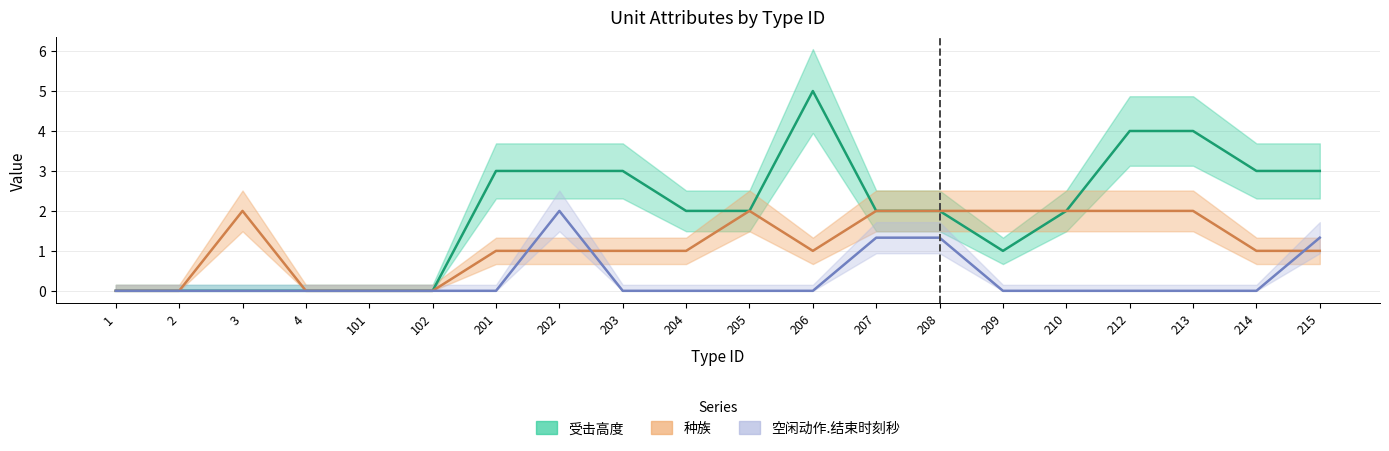

Reading left to right, list all the values displayed in this chart.

受击高度: 0.0	0.0	0.0	0.0	0.0	0.0	3.0	3.0	3.0	2.0	2.0	5.0	2.0	2.0	1.0	2.0	4.0	4.0	3.0	3.0
种族: 0.0	0.0	2.0	0.0	0.0	0.0	1.0	1.0	1.0	1.0	2.0	1.0	2.0	2.0	2.0	2.0	2.0	2.0	1.0	1.0
空闲动作.结束时刻秒: 0.0	0.0	0.0	0.0	0.0	0.0	0.0	2.0	0.0	0.0	0.0	0.0	1.3	1.3	0.0	0.0	0.0	0.0	0.0	1.3